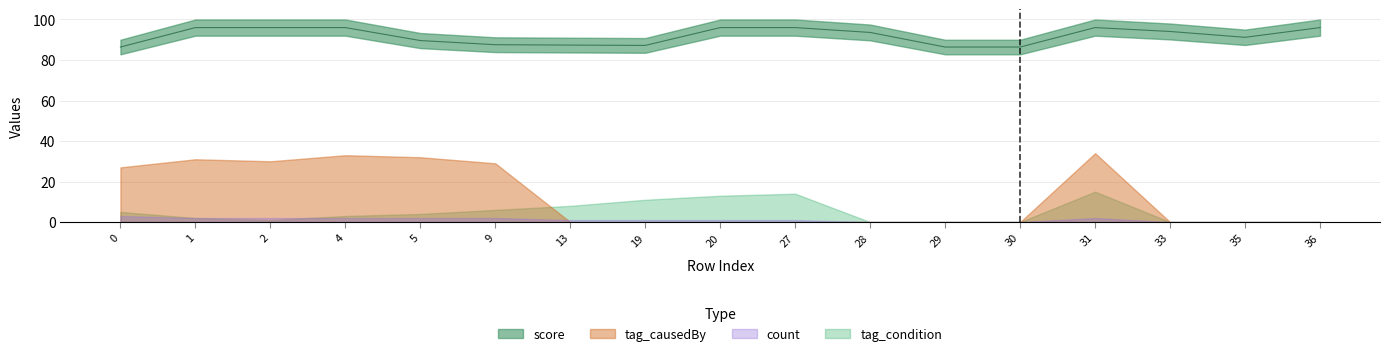

List the labels in order of count value, largest first.

0, 1, 2, 4, 5, 9, 31, 13, 19, 20, 27, 28, 29, 30, 33, 35, 36